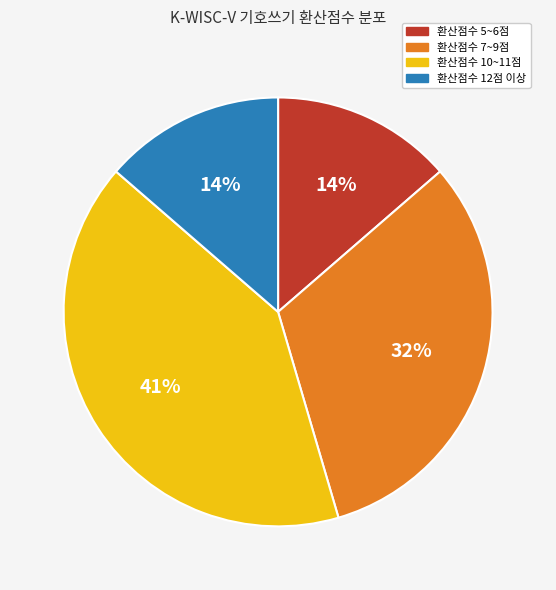

Count the number of slices in the pie.

4